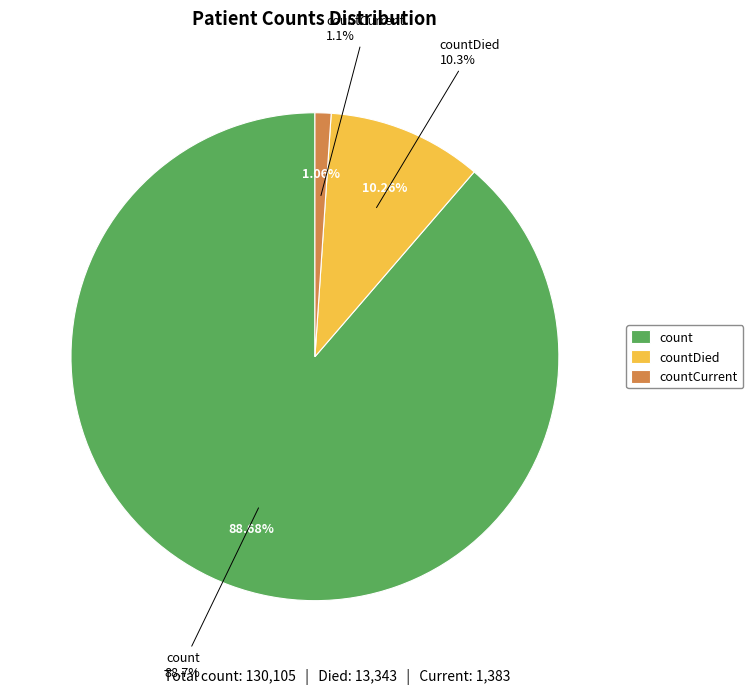

Is count the majority of the pie?

Yes